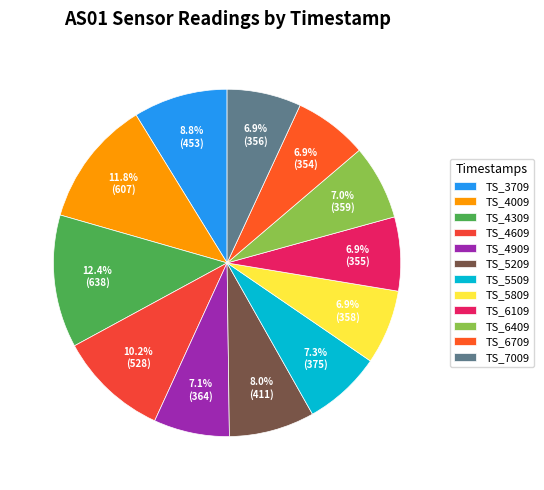

How many slices are in this pie chart?

12